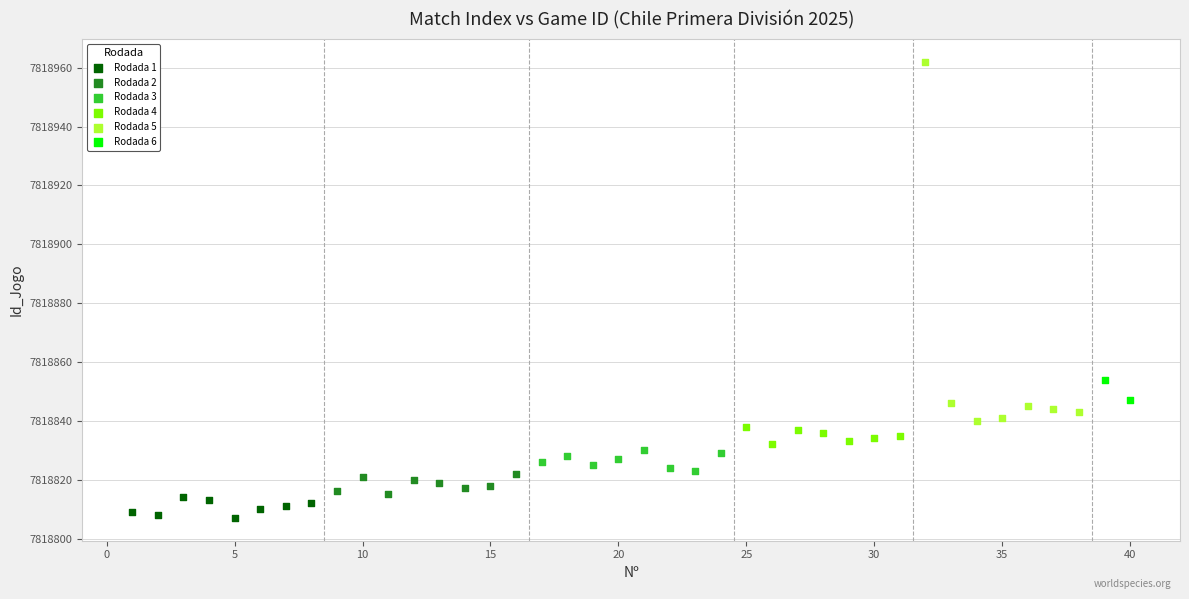

Which series contains the lowest Y value?

Rodada 1